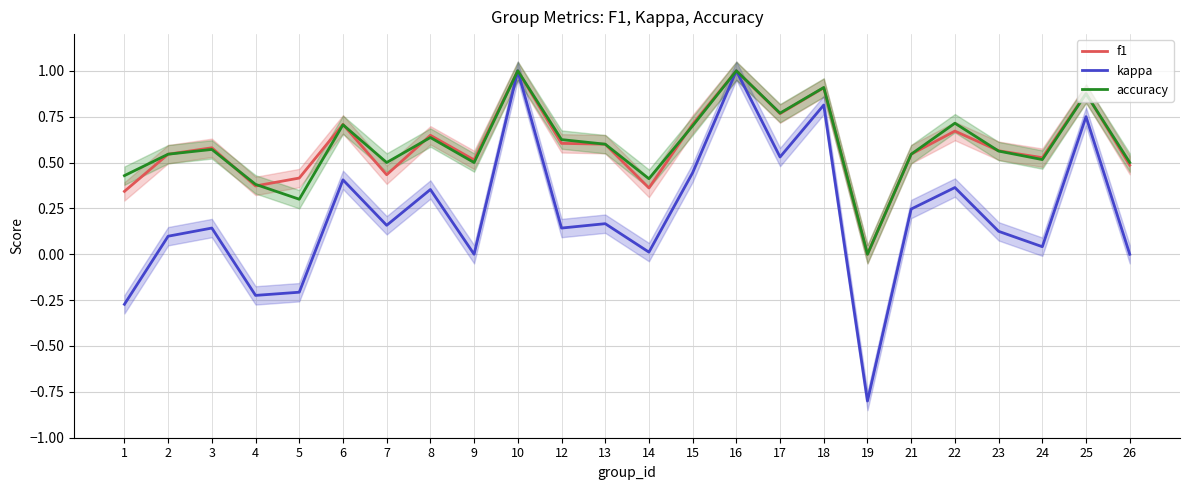

What is the value of the accuracy point at the 14th from the left?

0.7